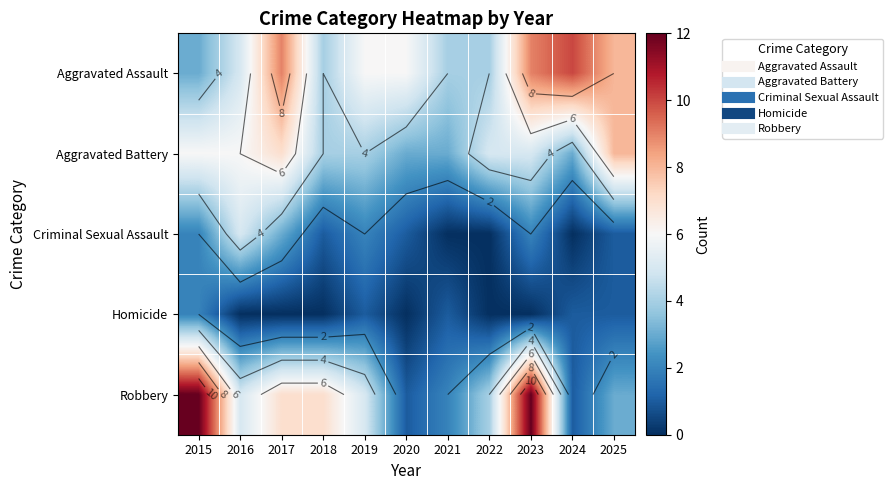

The Aggravated Assault series shows 6 at 2025. True or false?

False